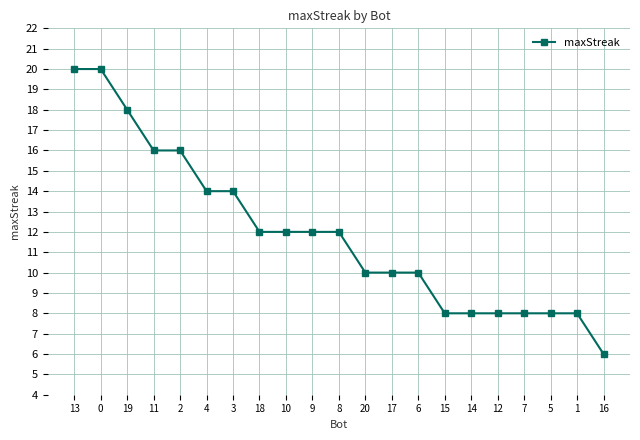

What is the greatest value displayed?

20